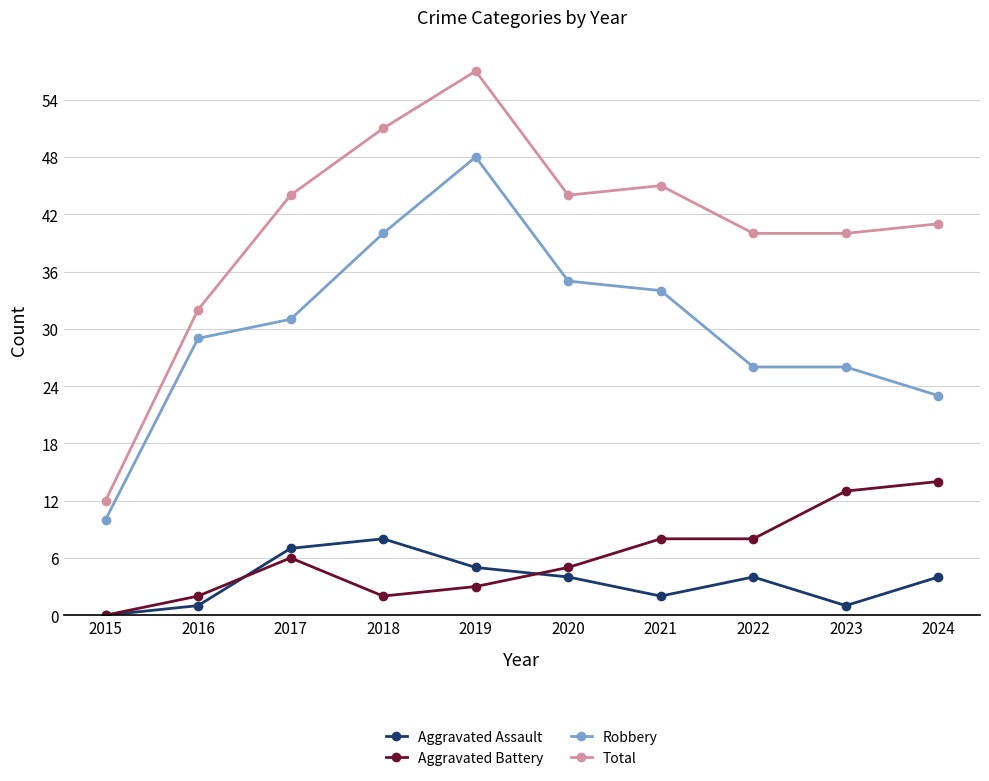

What is the approximate value of Robbery at 2023, to the nearest 10?

30